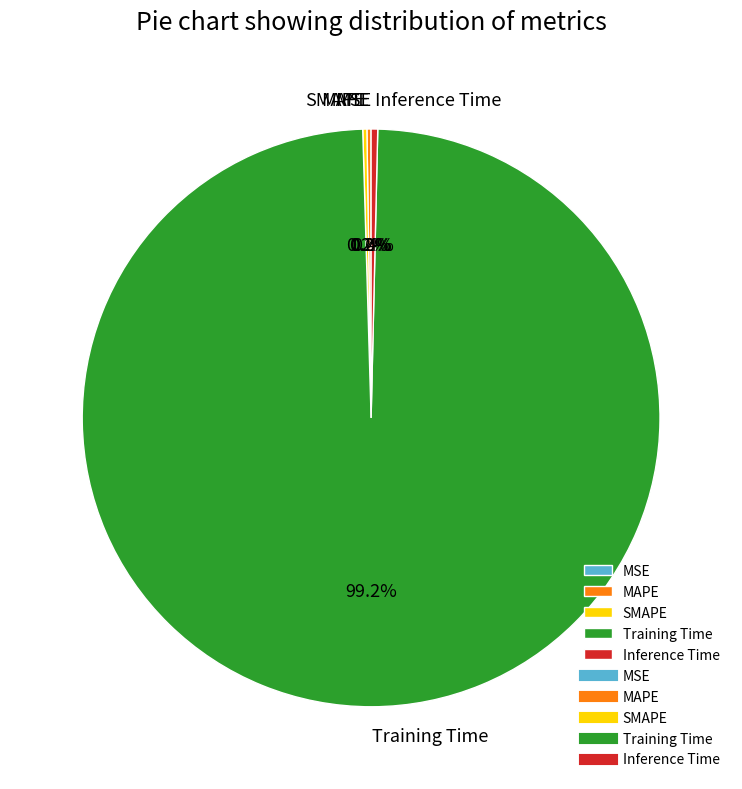

What is the largest slice in the pie chart?

Training Time